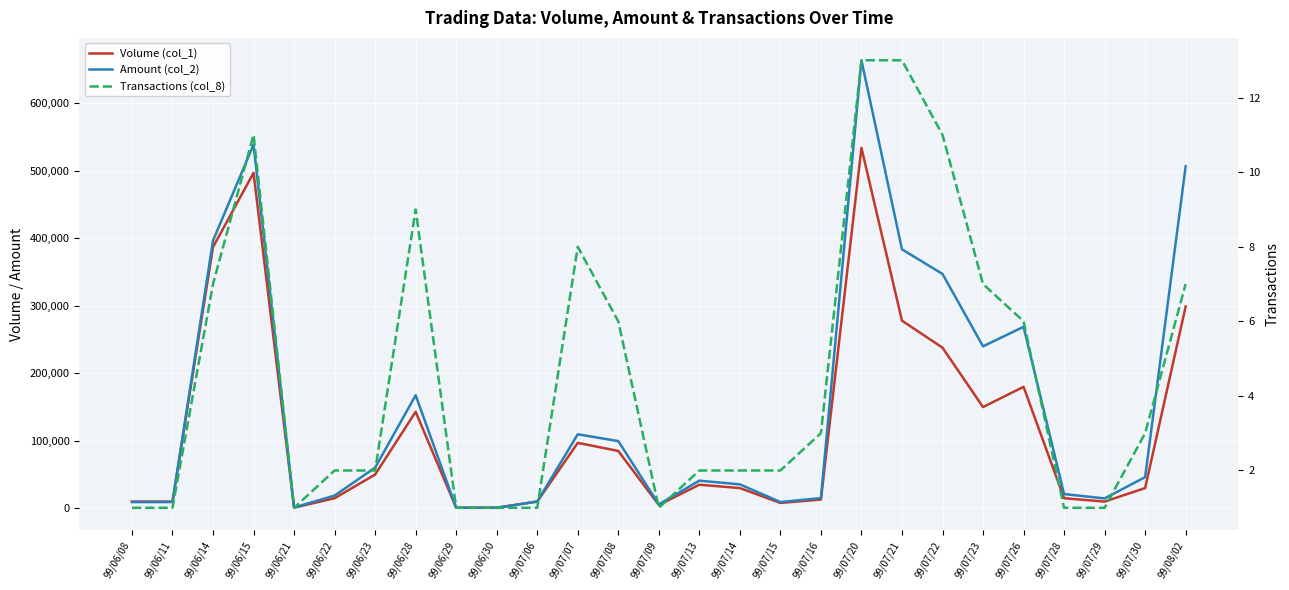

How many distinct data groups are displayed?

3